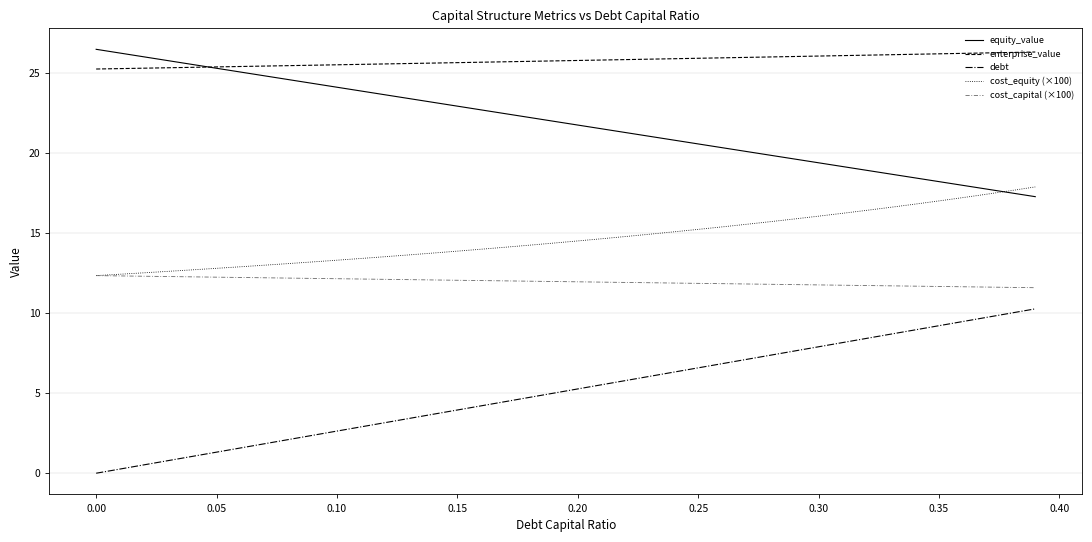

True or false: cost_equity (×100) and enterprise_value cross at least once.

False